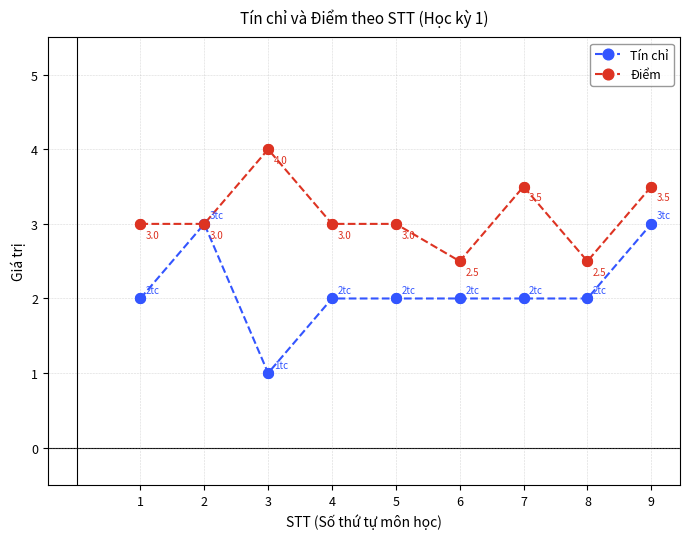

Which series has the largest total across all categories?

Điểm